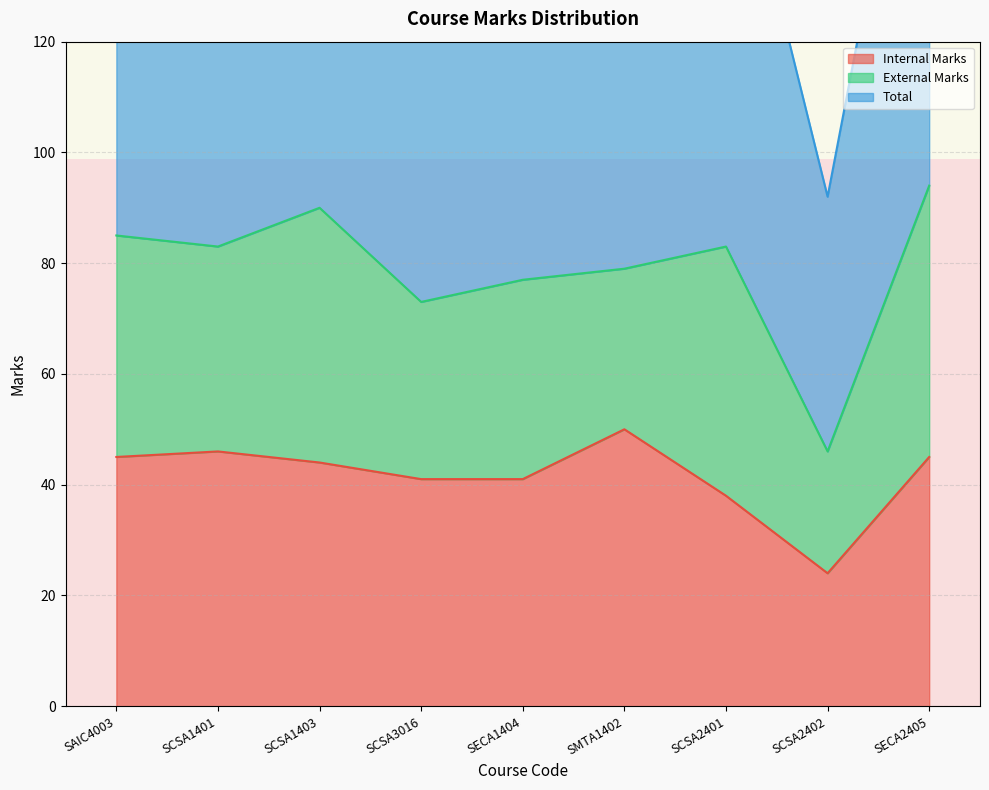

The Internal Marks series shows 50 at SMTA1402. True or false?

True